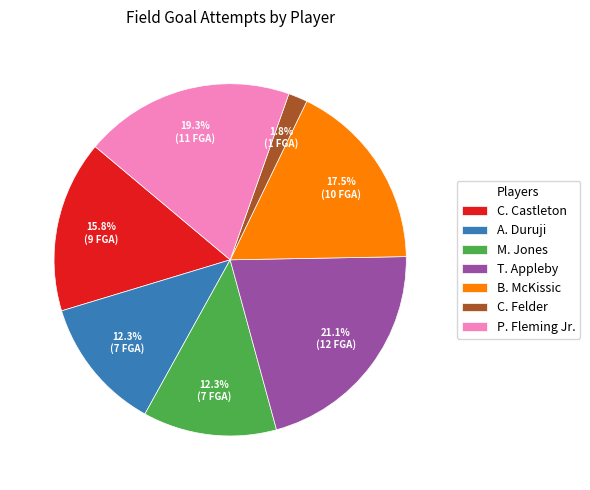

Is there a majority slice in this chart?

No